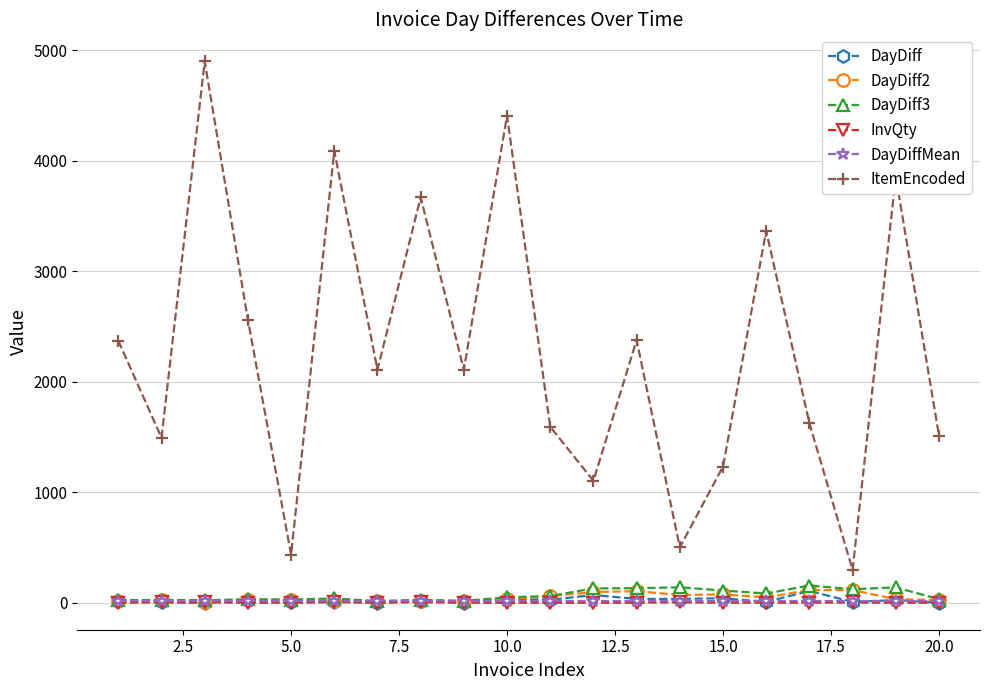

Which series has the largest range (max minus min)?

ItemEncoded